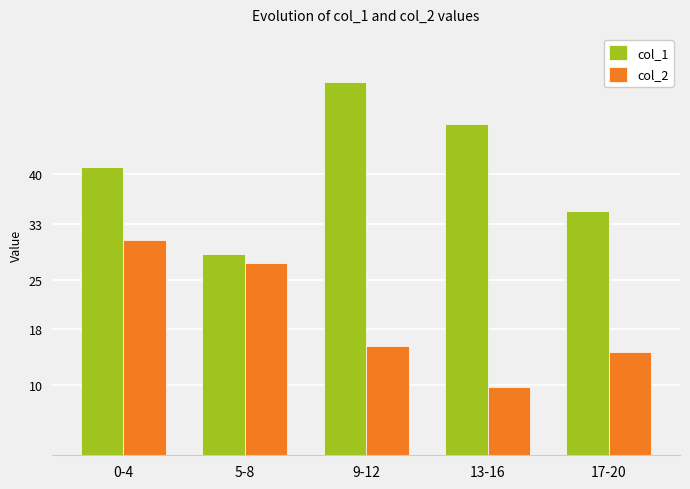

How many groups of bars are there?

5